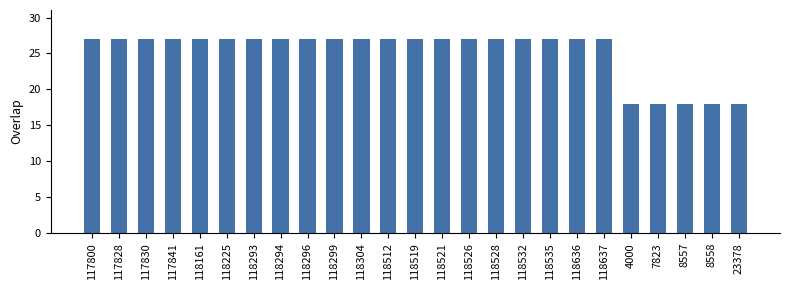

What is the change in value from 118294 to 4000?

-9